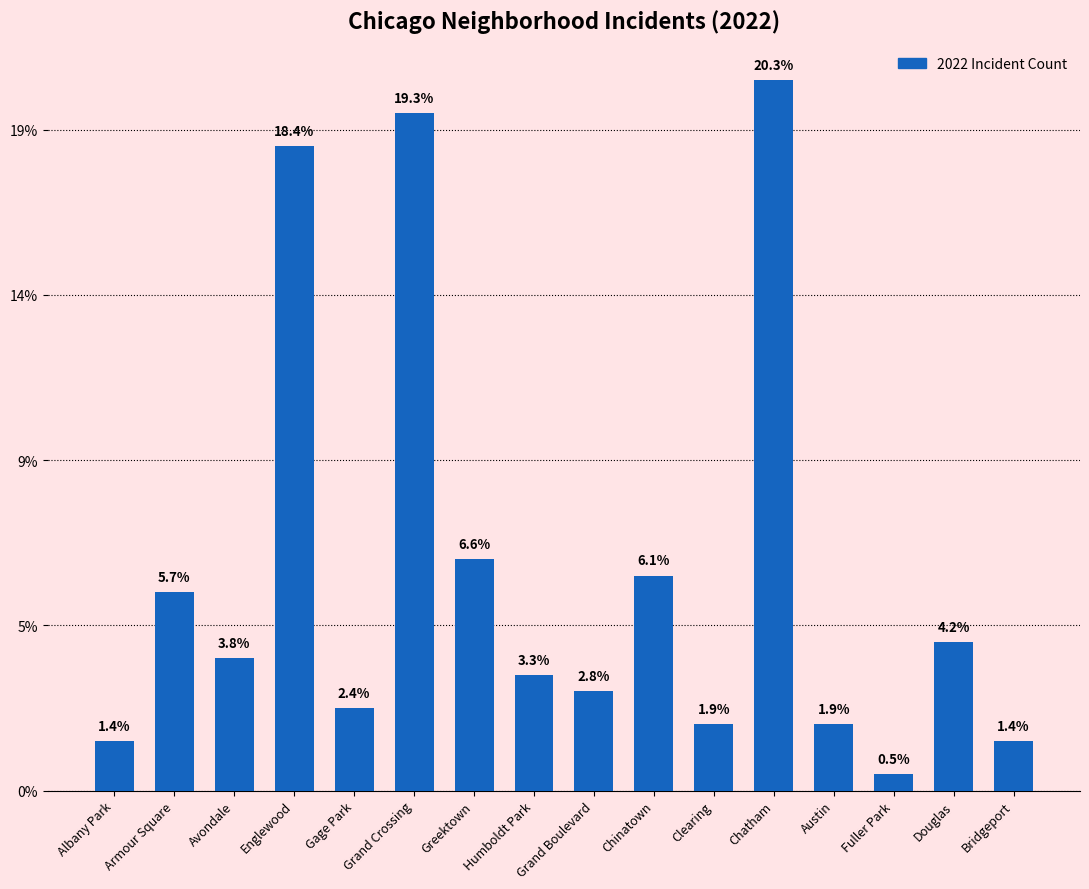

Does the chart contain any negative values?

No